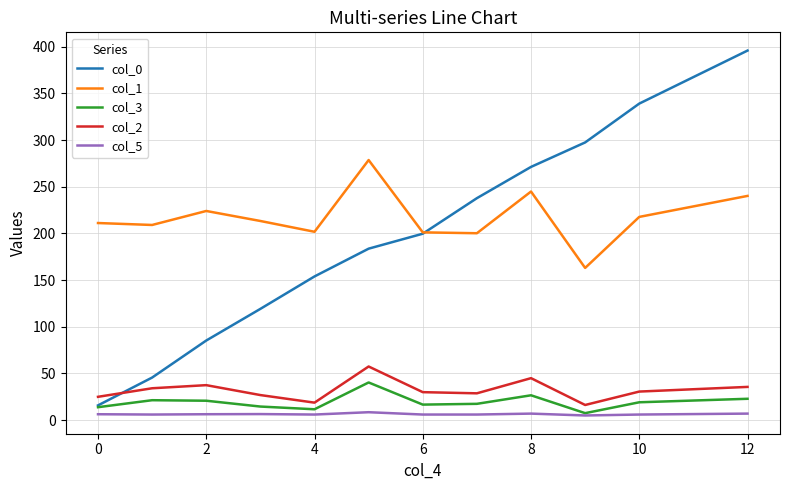

True or false: col_0 and col_5 cross at least once.

False